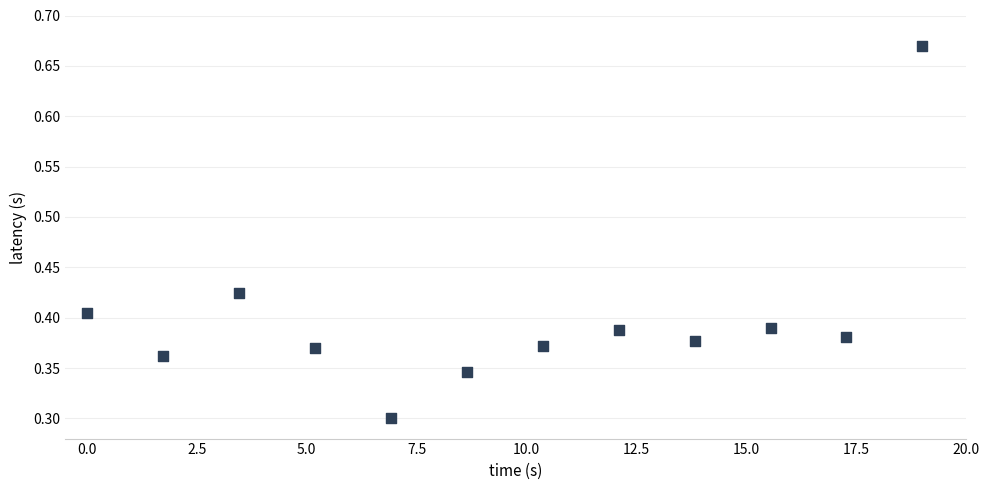

What is the average X value?

9.5